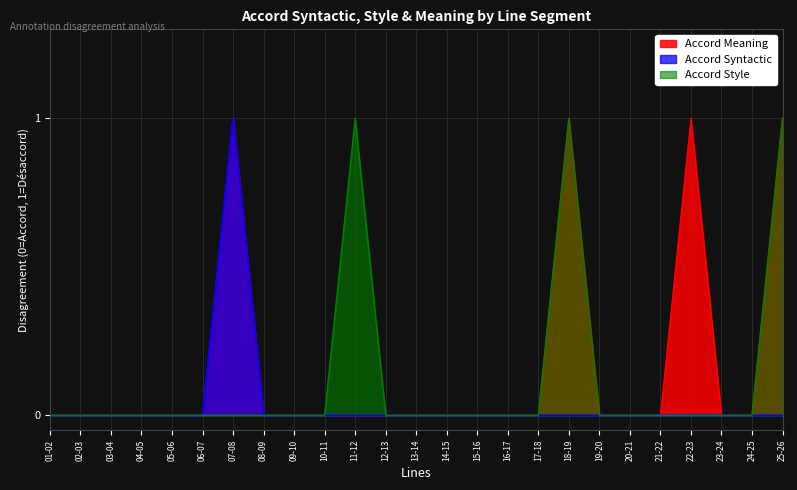

Reading left to right, what are all the values shown in this chart?

Accord Syntactic: 0	0	0	0	0	0	1	0	0	0	0	0	0	0	0	0	0	0	0	0	0	0	0	0	0
Accord Style: 0	0	0	0	0	0	0	0	0	0	1	0	0	0	0	0	0	1	0	0	0	0	0	0	1
Accord Meaning: 0	0	0	0	0	0	1	0	0	0	0	0	0	0	0	0	0	1	0	0	0	1	0	0	1